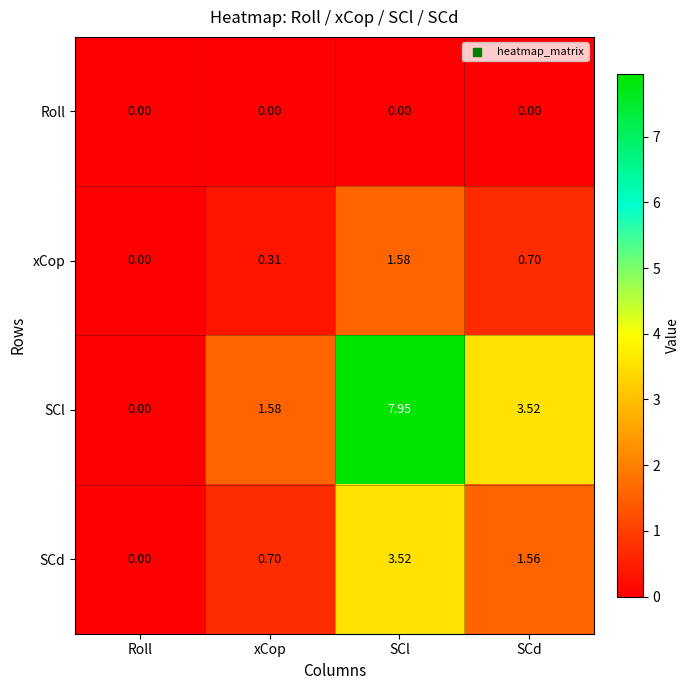

At which category is the sum across all series the highest?

SCl